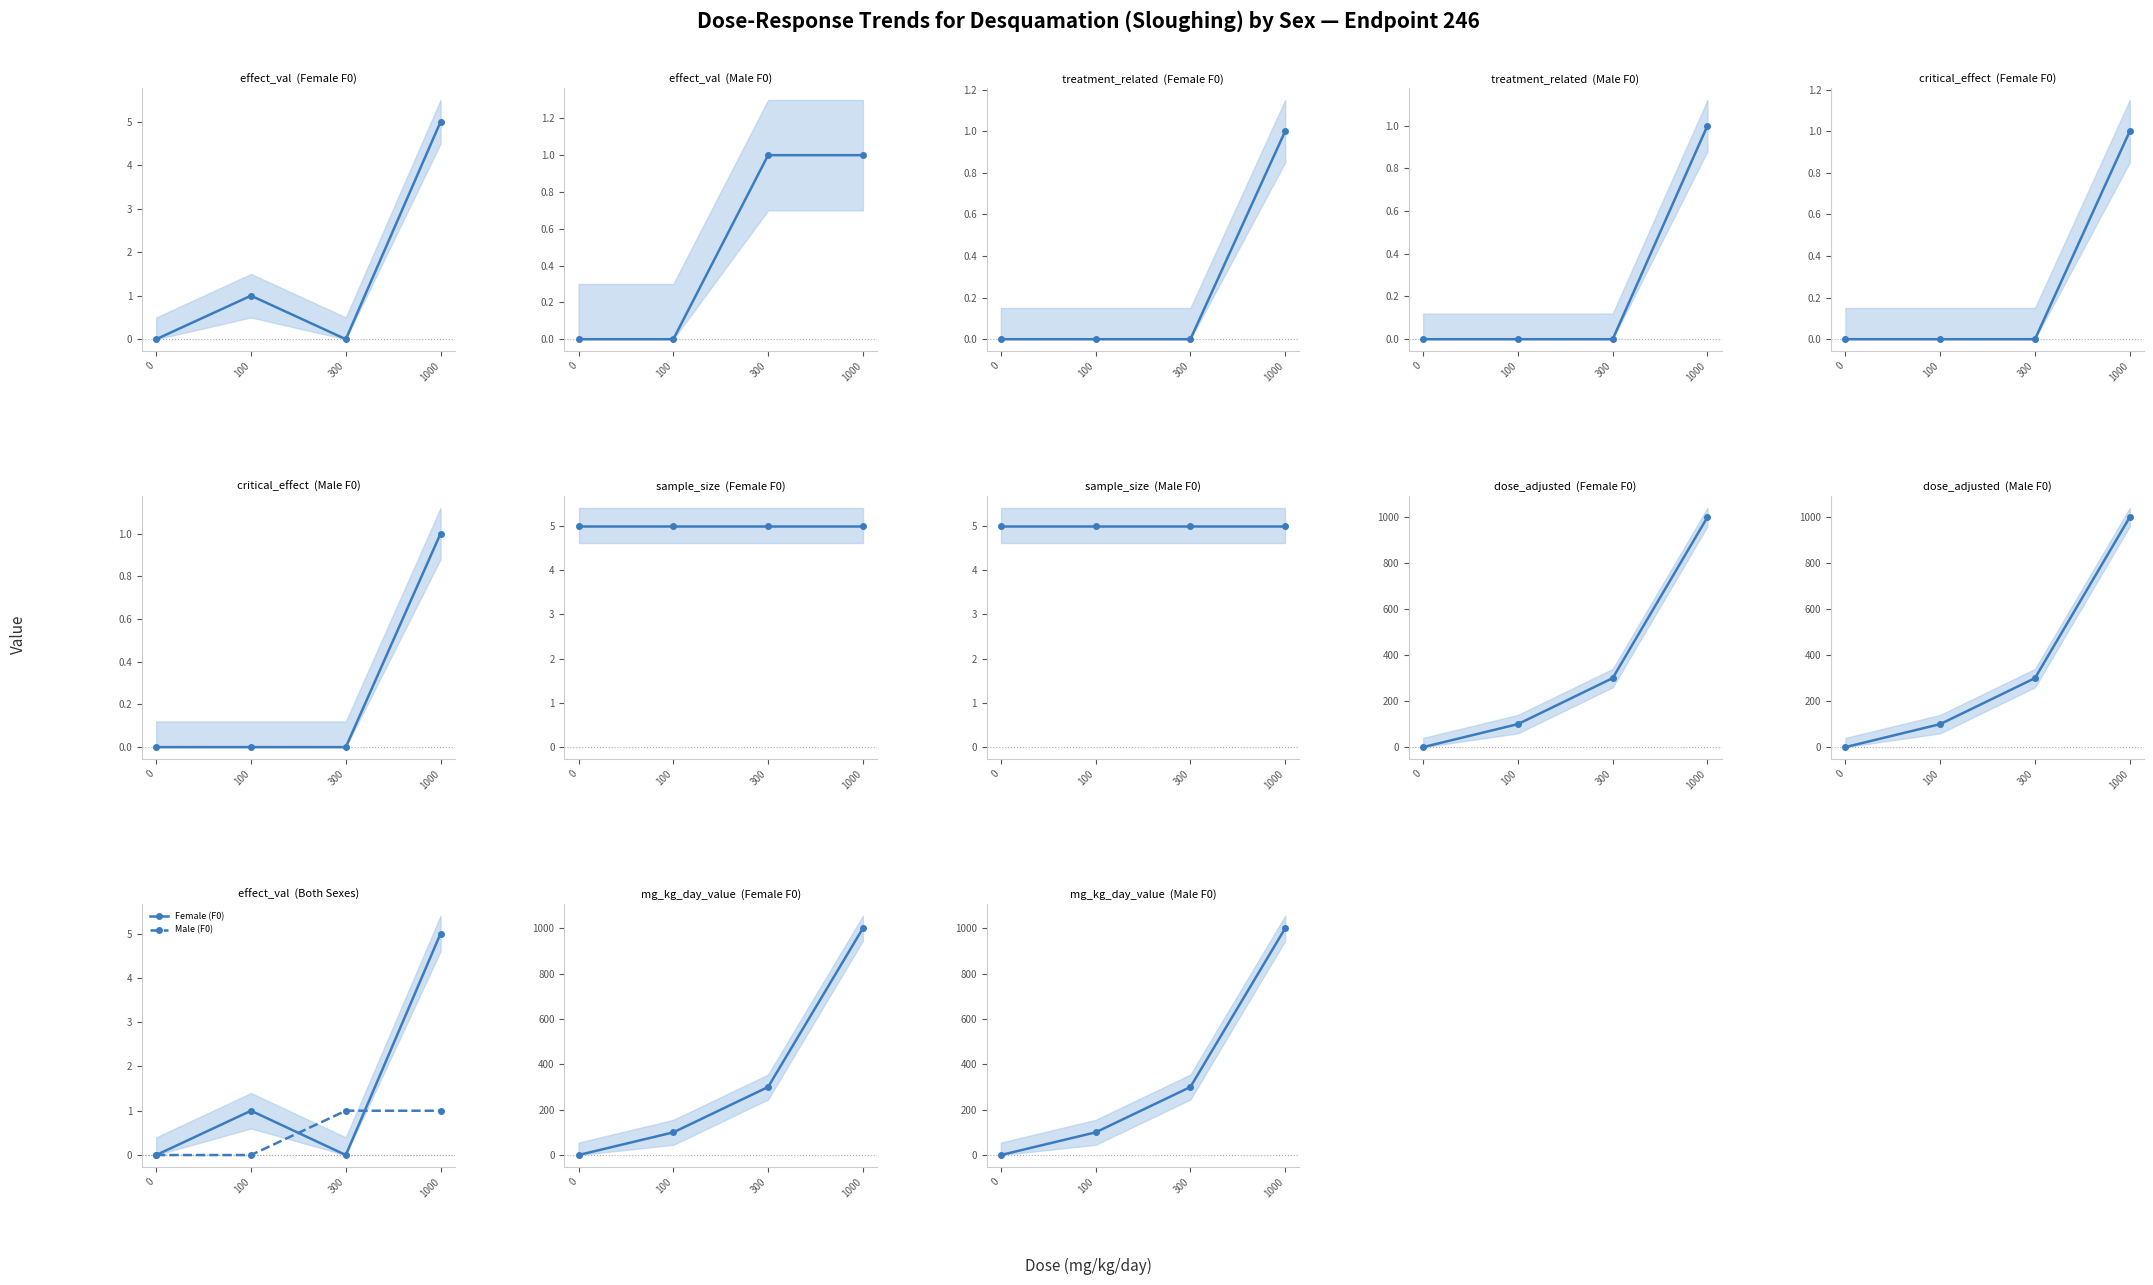

At which label does Male (F0) first exceed 300?

1000